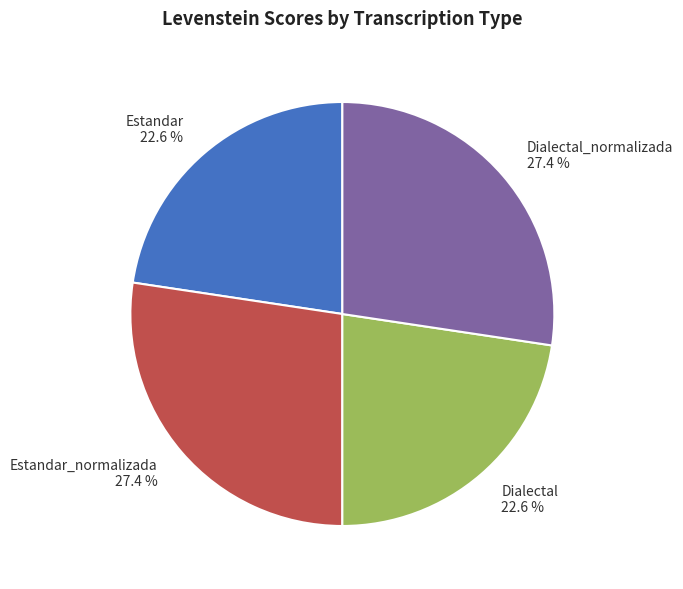

Is it true that Dialectal is 32% of the pie?

False